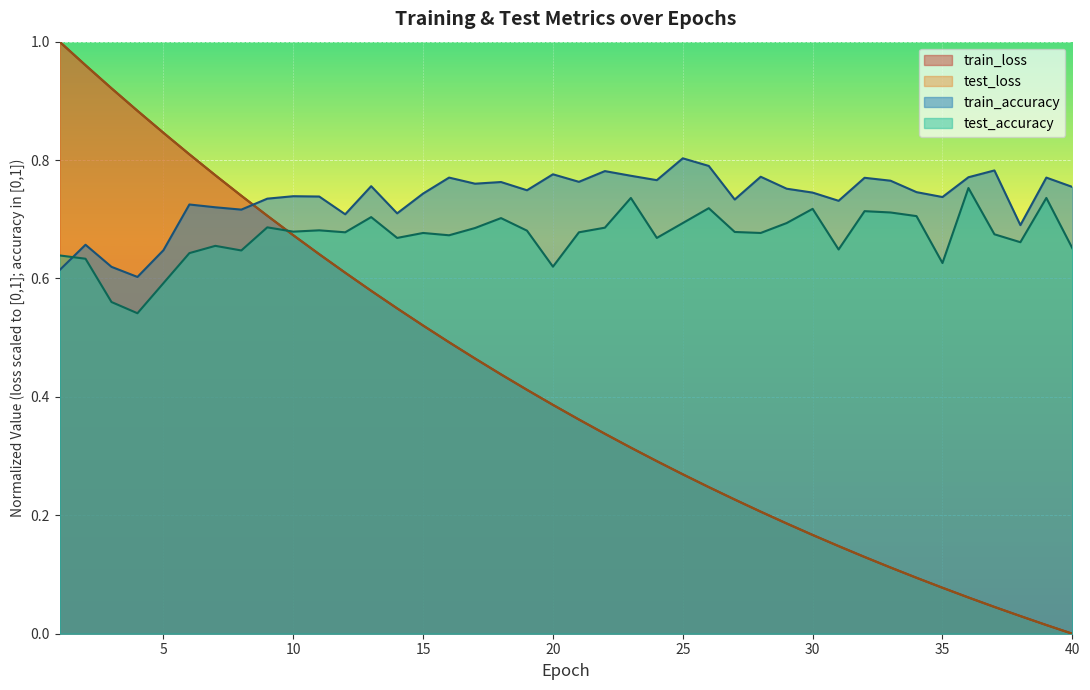

True or false: train_accuracy has a value of 0.2 at 34.

False